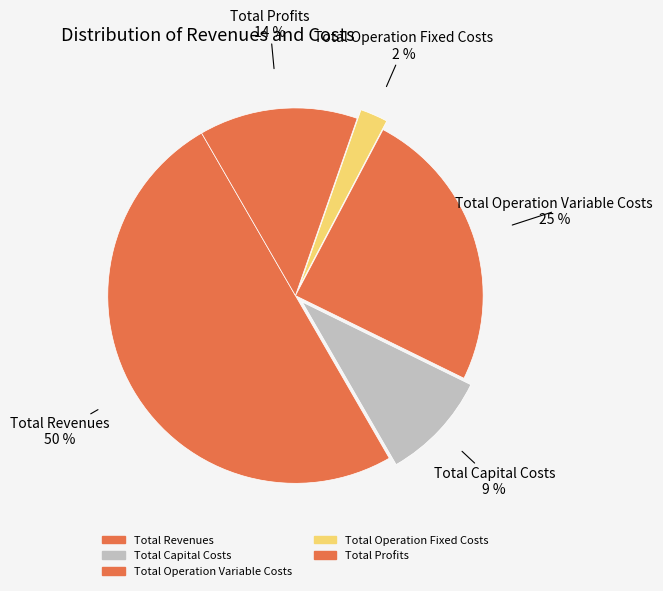

Is Total Revenues the majority of the pie?

No